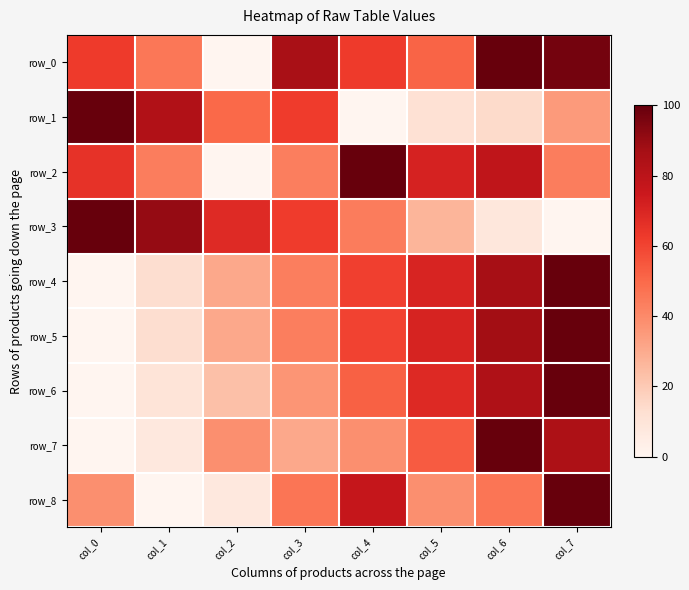

Reading left to right, extract all data points from this chart.

row_0: 0.6	0.5	0.0	0.9	0.6	0.5	1.0	1.0
row_1: 1.0	0.8	0.5	0.6	0.0	0.1	0.1	0.3
row_2: 0.7	0.4	0.0	0.4	1.0	0.7	0.8	0.4
row_3: 1.0	0.9	0.7	0.6	0.4	0.3	0.1	0.0
row_4: 0.0	0.1	0.3	0.4	0.6	0.7	0.9	1.0
row_5: 0.0	0.1	0.3	0.4	0.6	0.7	0.9	1.0
row_6: 0.0	0.1	0.2	0.4	0.5	0.7	0.8	1.0
row_7: 0.0	0.1	0.4	0.3	0.4	0.5	1.0	0.8
row_8: 0.4	0.0	0.1	0.5	0.8	0.4	0.5	1.0